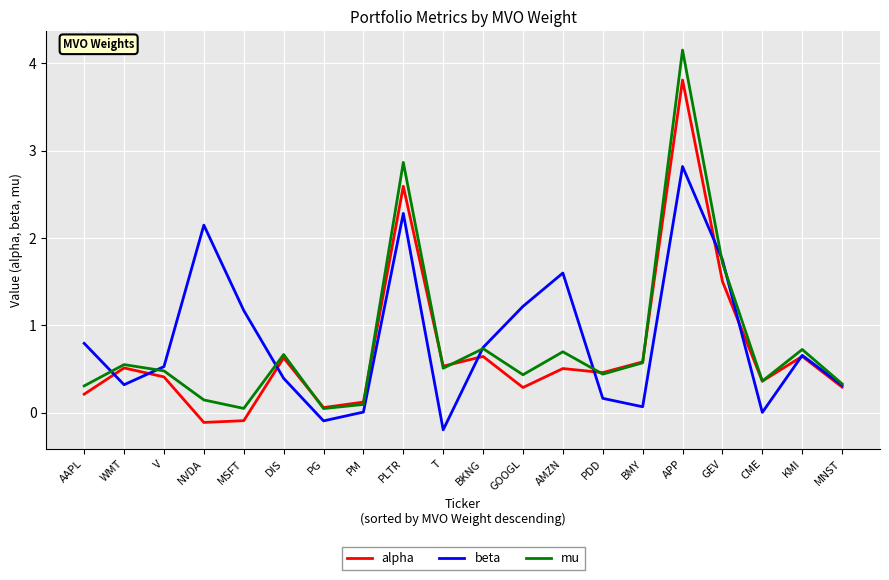

Which series has the largest range (max minus min)?

mu